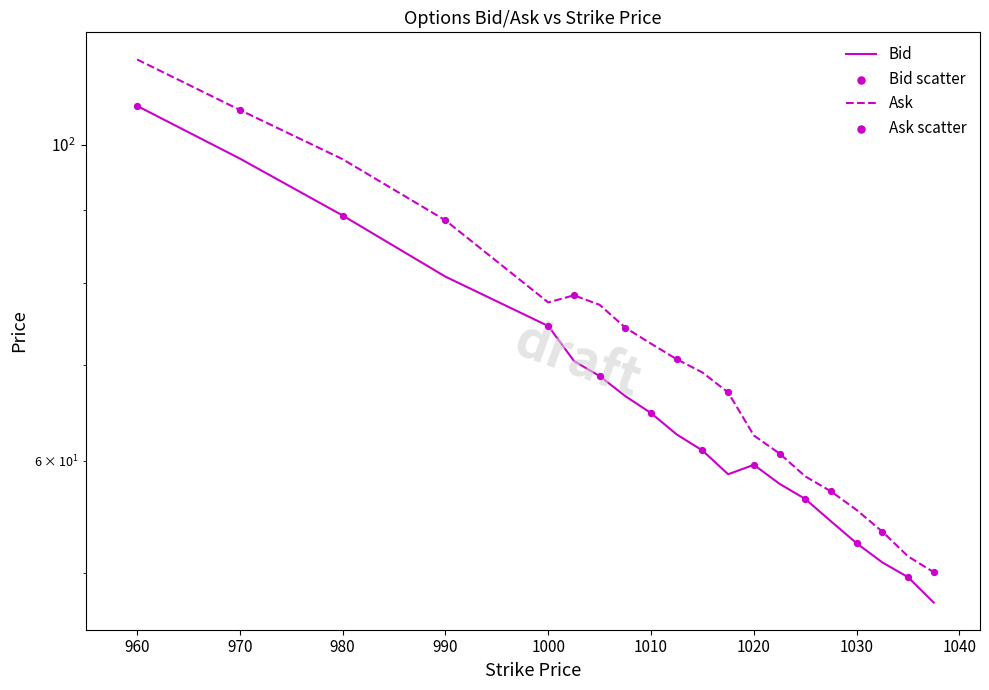

Which series has the largest total across all categories?

Ask